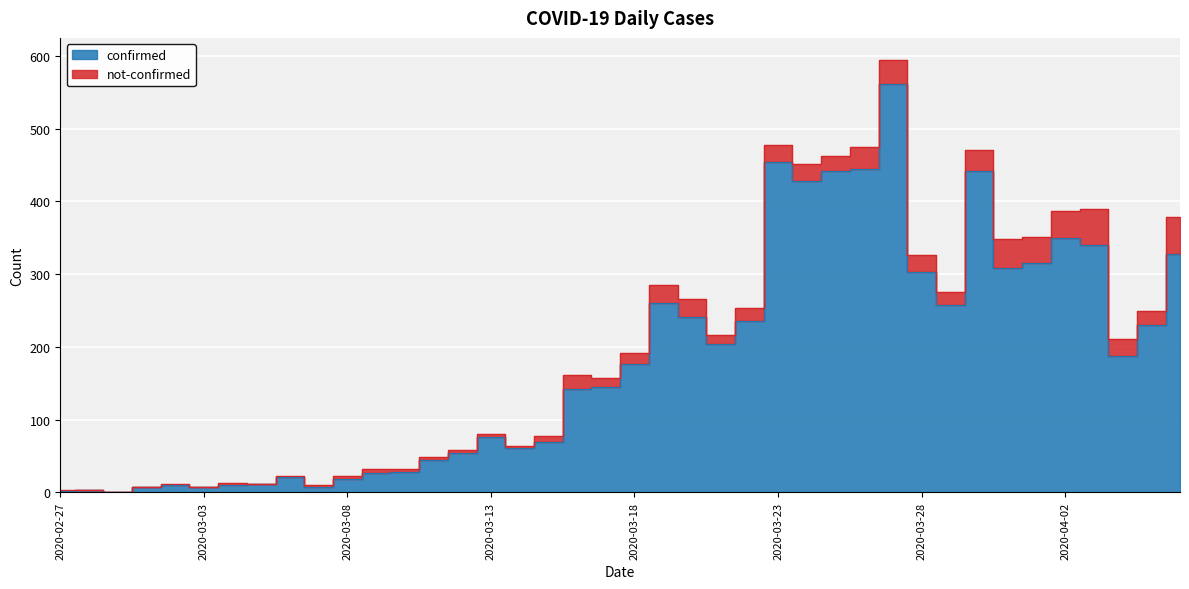

What value does the data have at 2020-03-15, to the nearest 50?

50